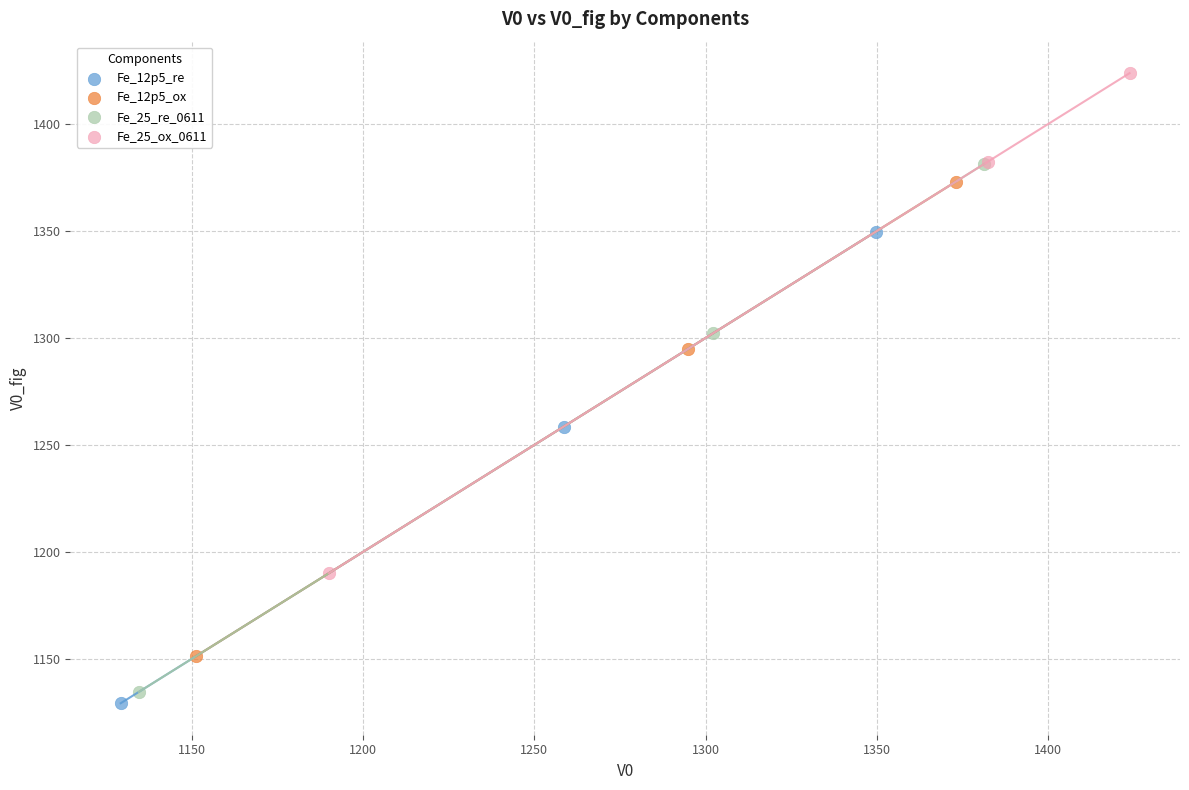

Which series has the largest Y range (max minus min)?

Fe_25_re_0611